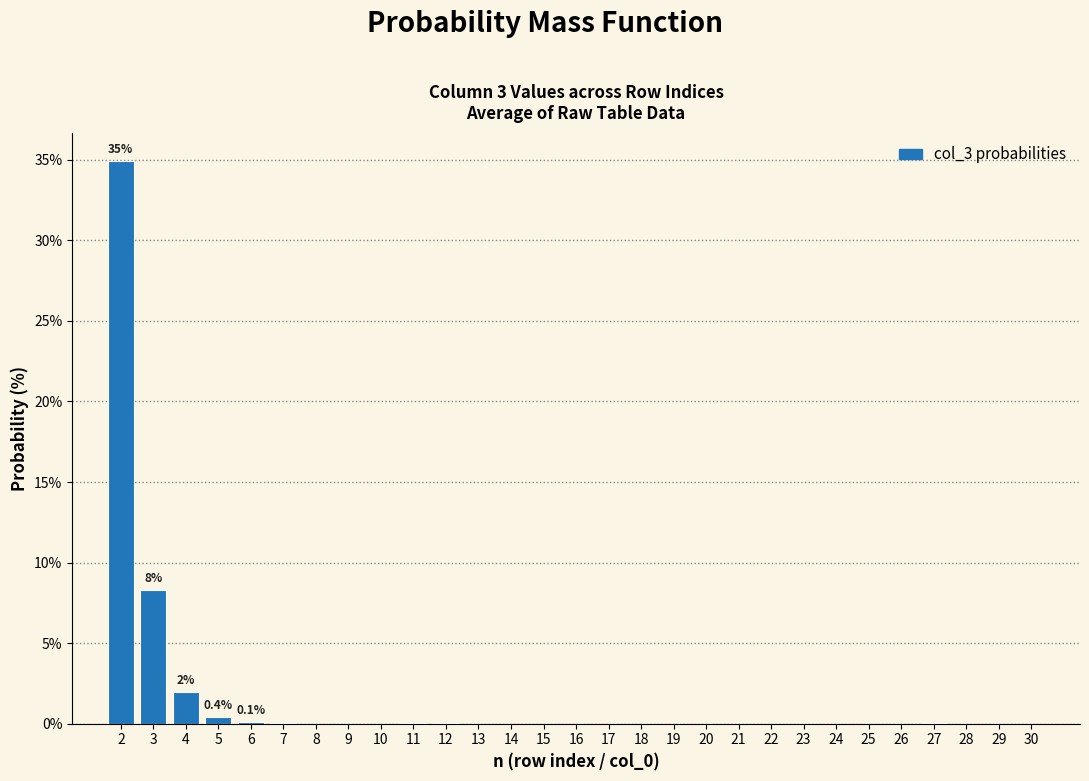

What is the sum of the values at 24 and 3?

8.3